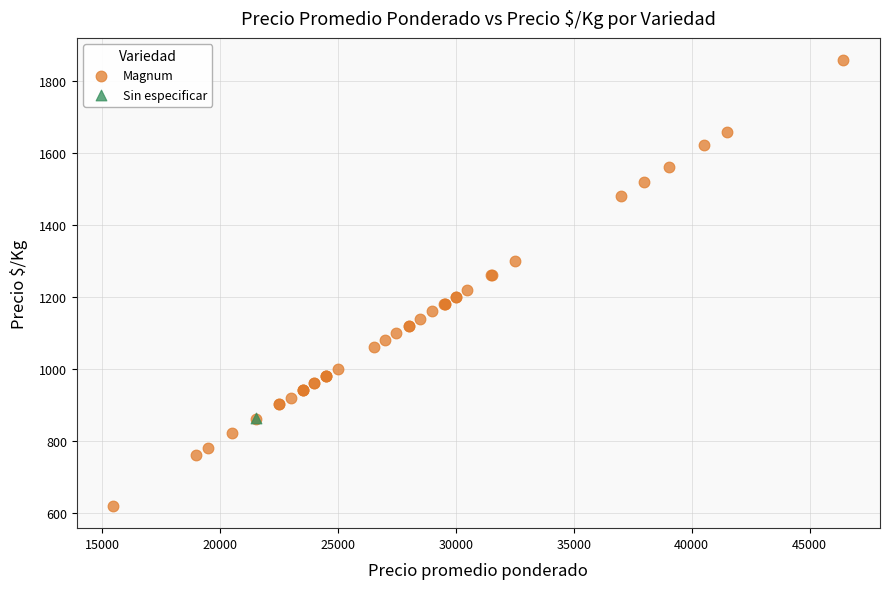

What are all the series names shown in the legend?

Magnum, Sin especificar